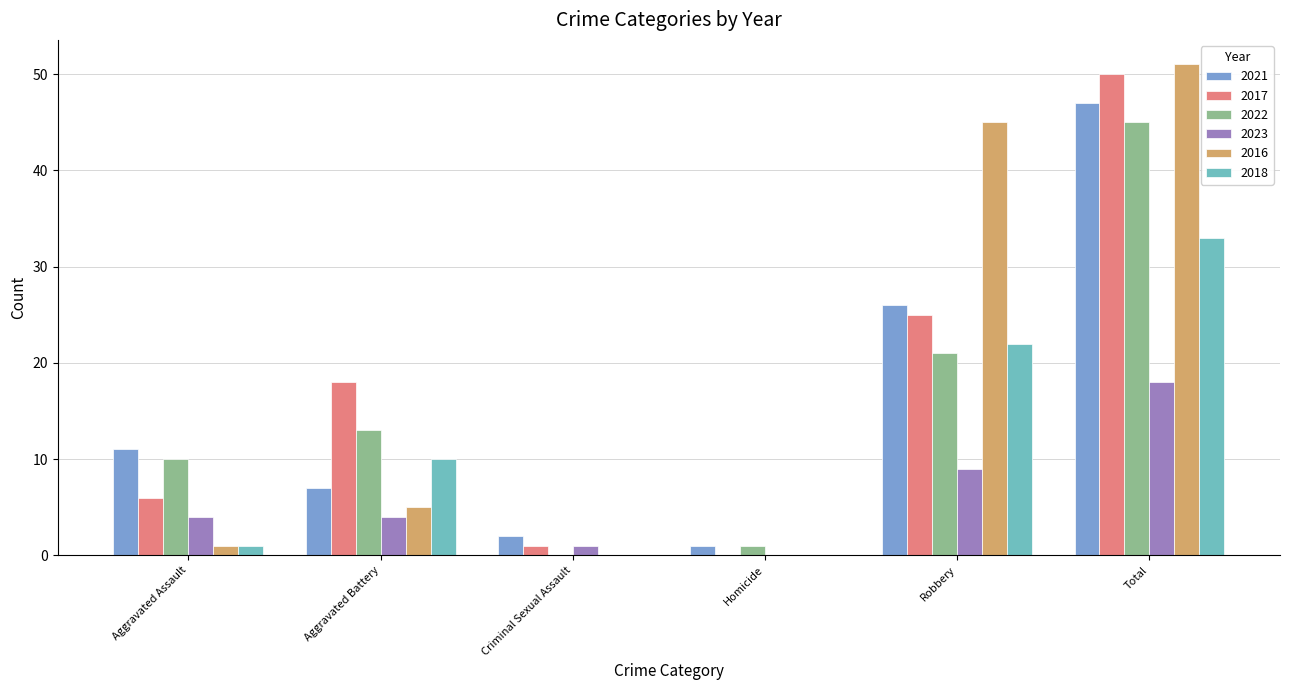

Are the bars horizontal?

No